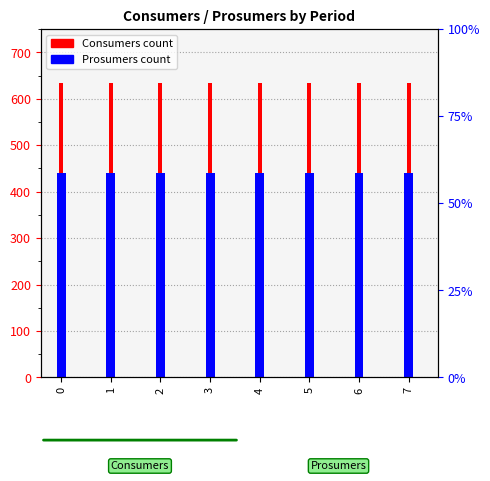

Which series has the largest total across all categories?

Consumers